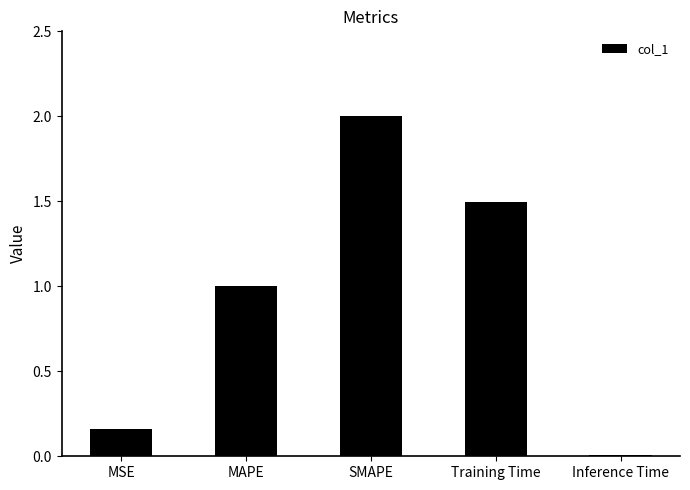

List the labels in order of value, largest first.

SMAPE, Training Time, MAPE, MSE, Inference Time